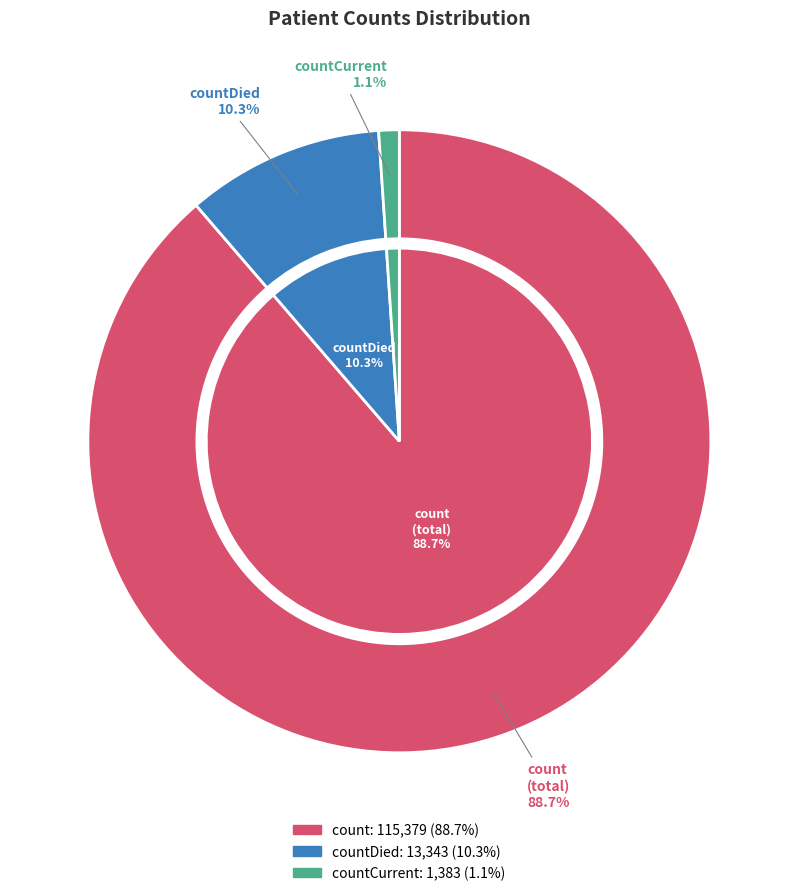

The countCurrent slice represents 1% of the pie. True or false?

True